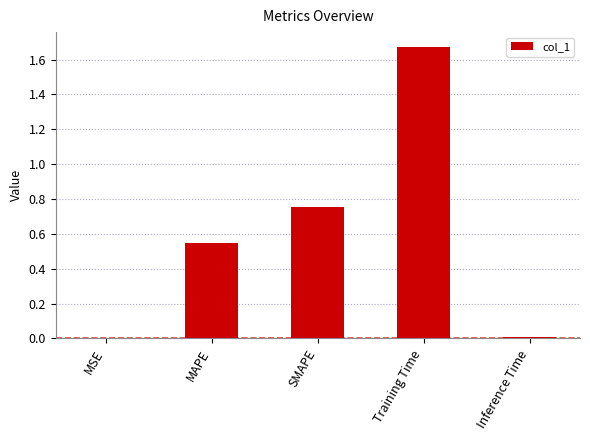

The chart shows a value of 0.0 at MSE. True or false?

True